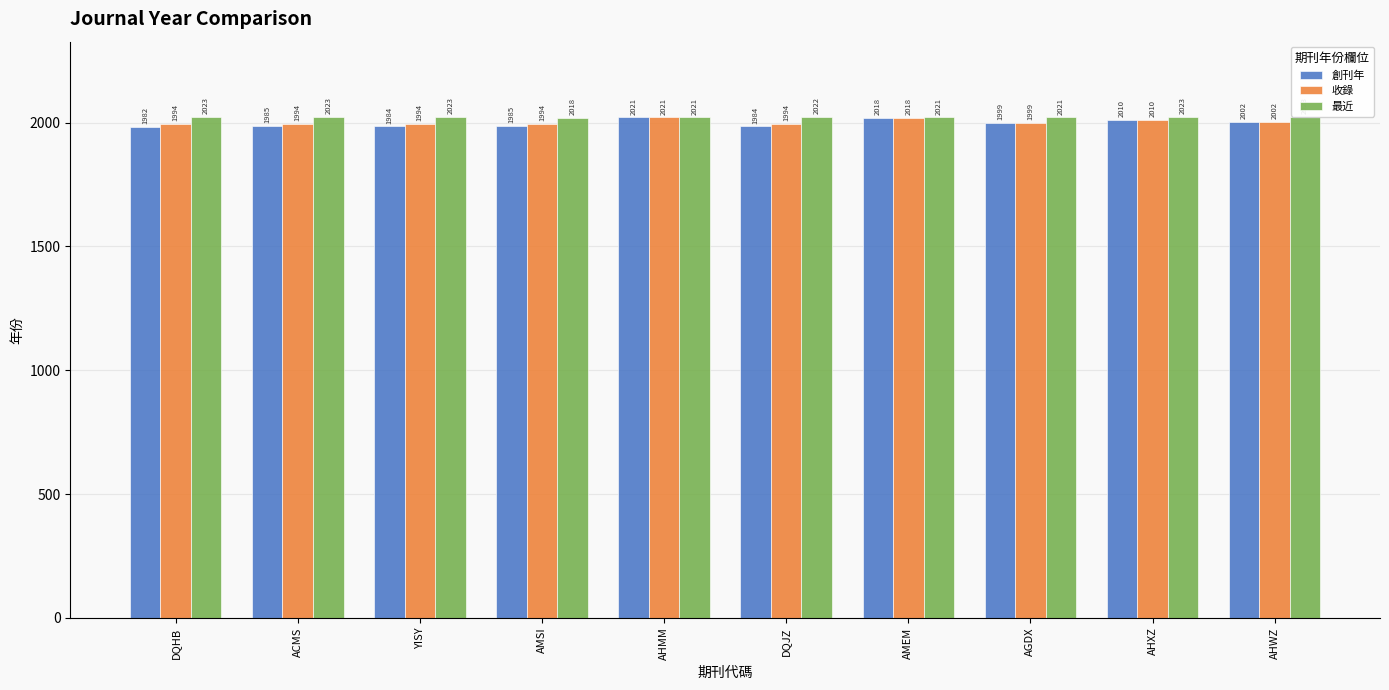

What are all the series names shown in the legend?

創刊年, 收錄, 最近